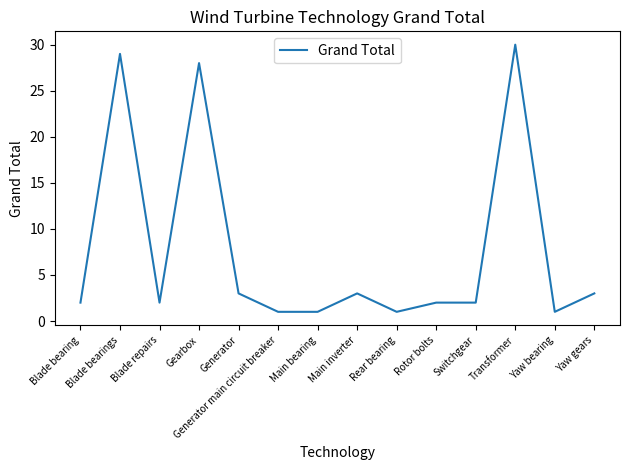

True or false: there are more than 0 points higher than both neighbors.

True